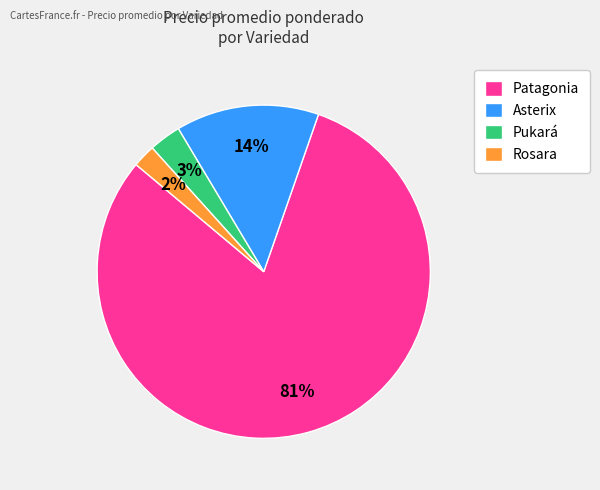

Count the number of slices in the pie.

4